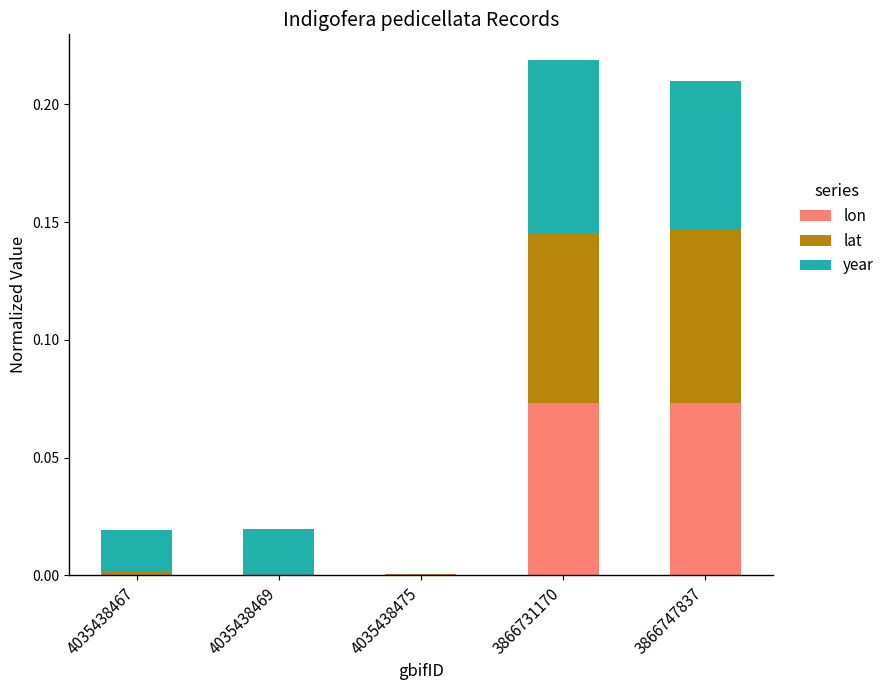

Is it true that lat equals 0.0 at 4035438467?

False